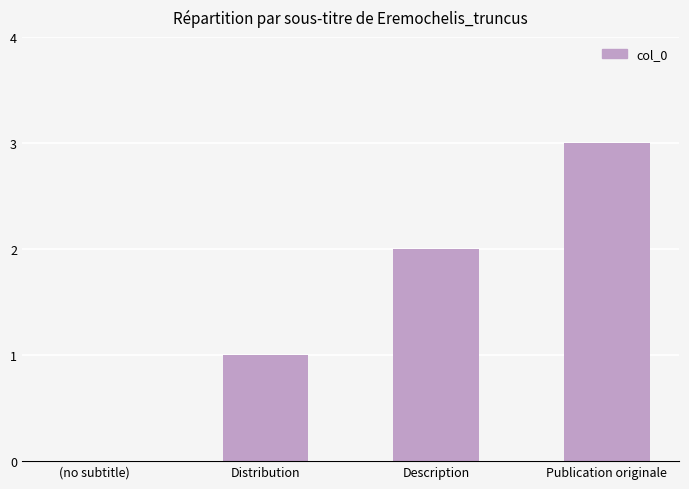

At which label is the value closest to 1?

Distribution